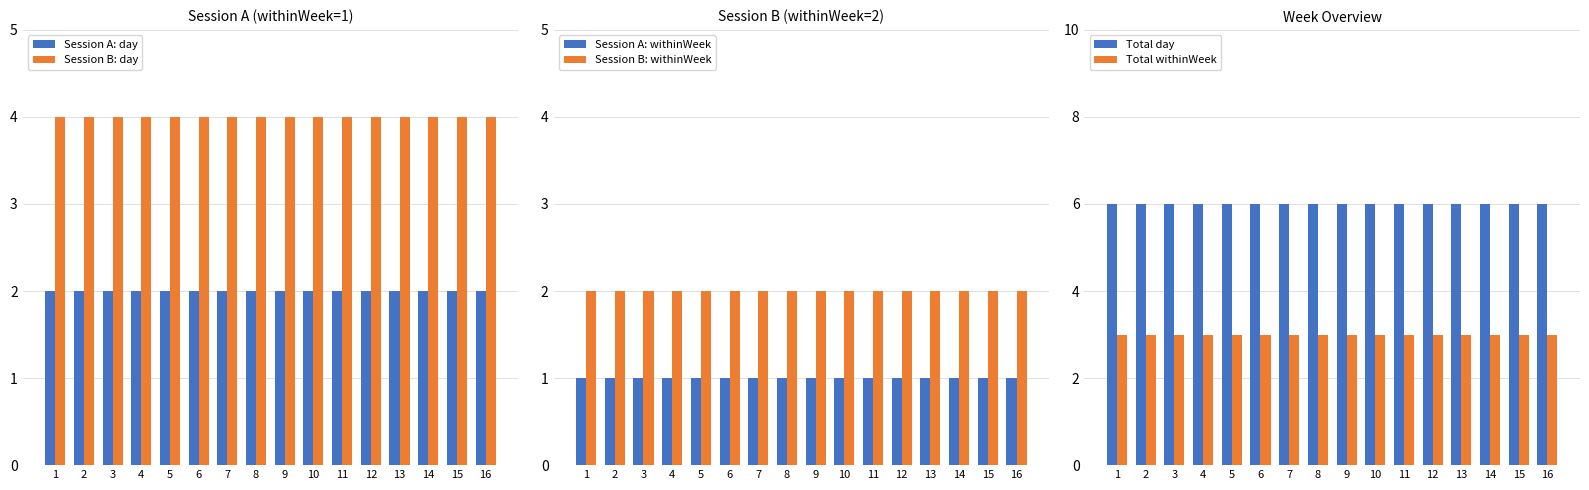

Between 4 and 5, which is larger?

4